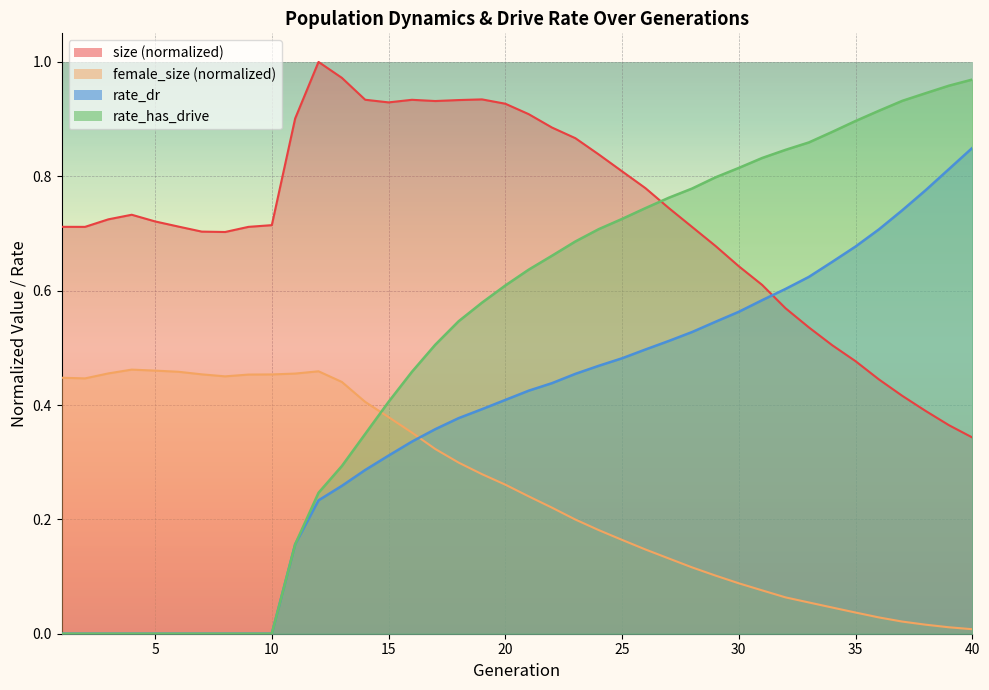

At which label is size closest to 0?

40